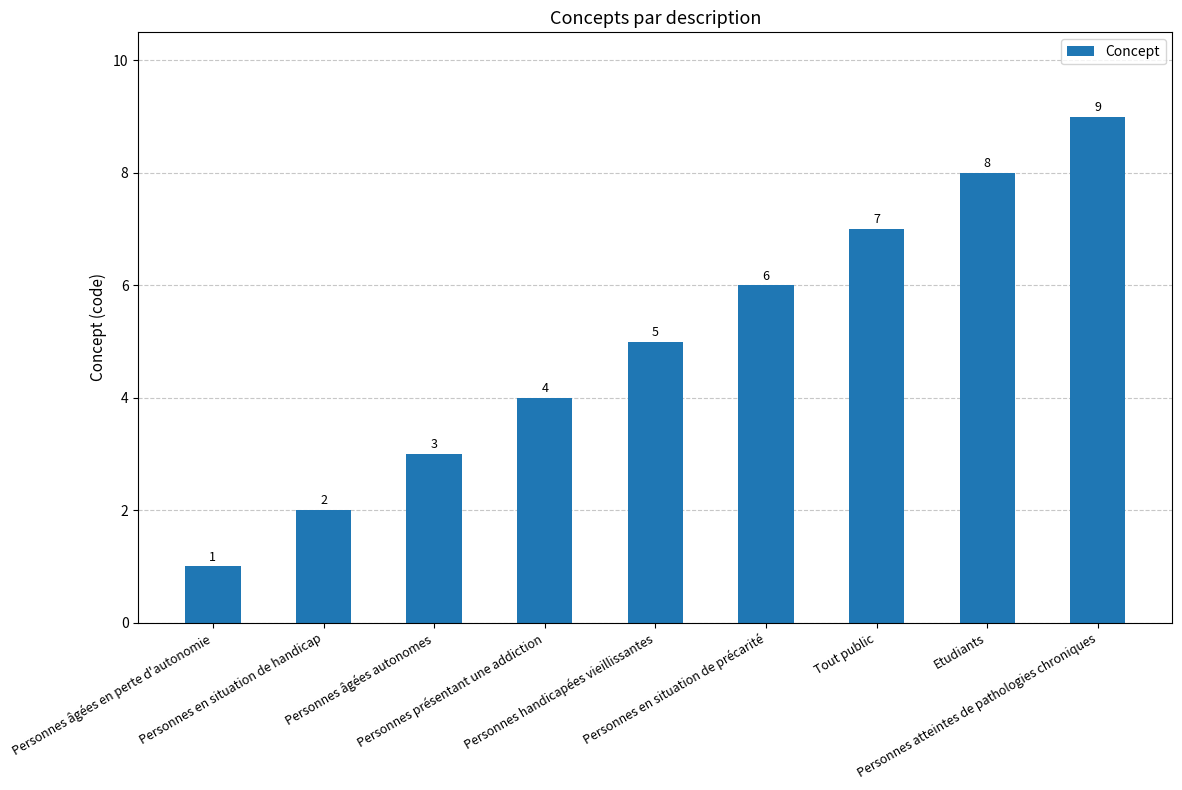

Where is the data nearest to the value 5?

Personnes handicapées vieillissantes